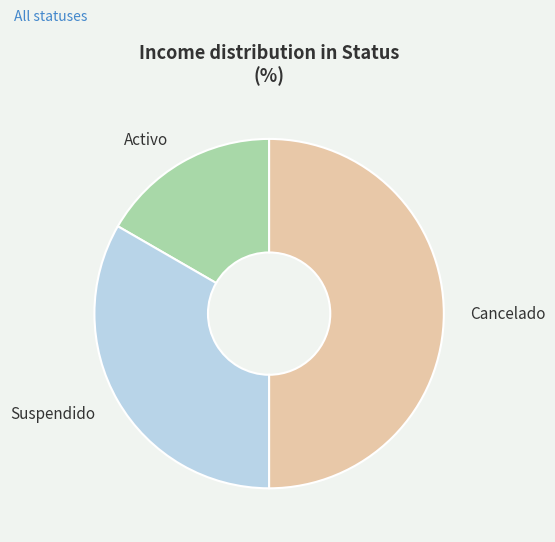

Rank the categories by value from highest to lowest.

Cancelado, Suspendido, Activo